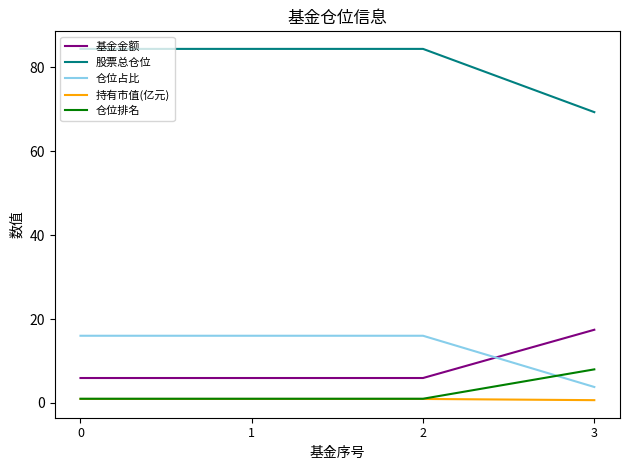

Is this an area chart (filled region under the line)?

No